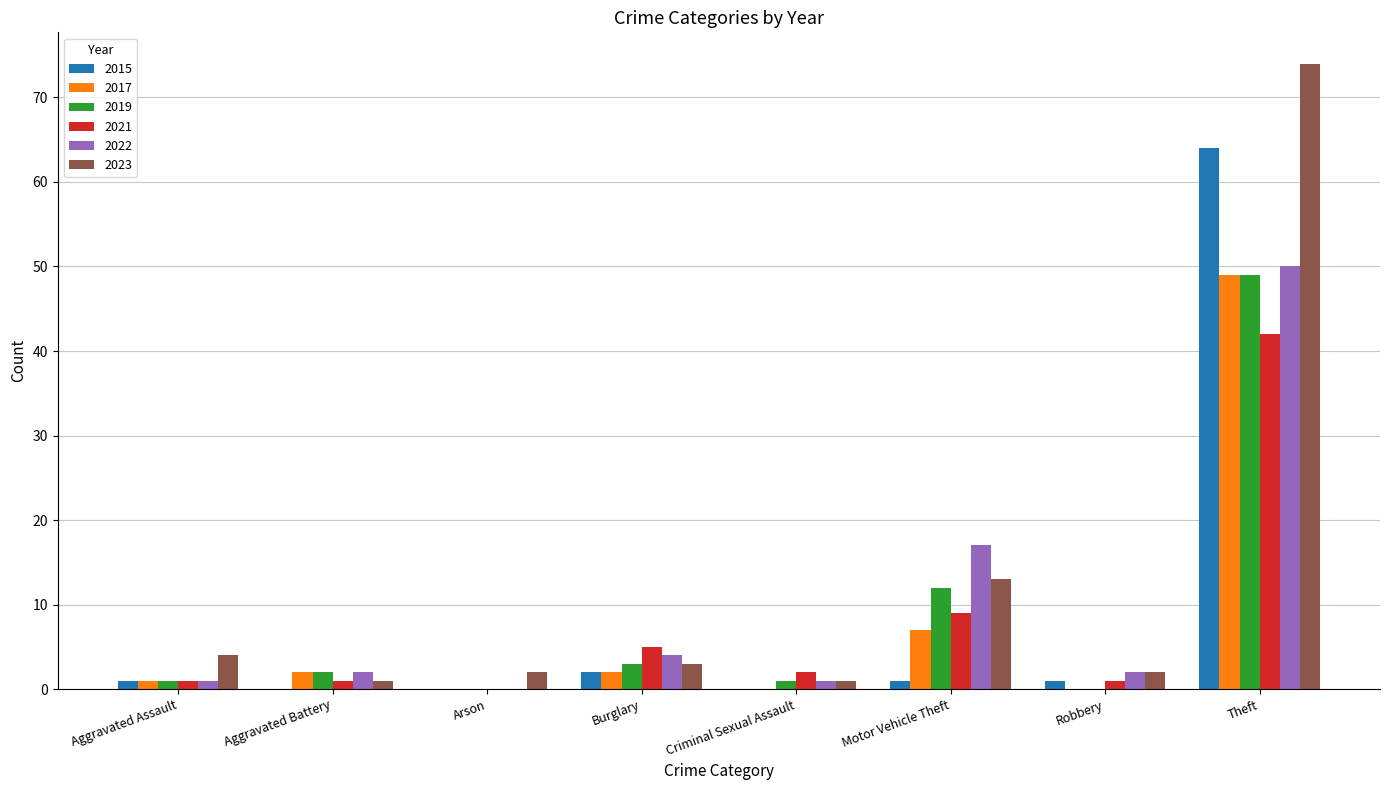

True or false: 2023 has a value of 2 at Robbery.

True